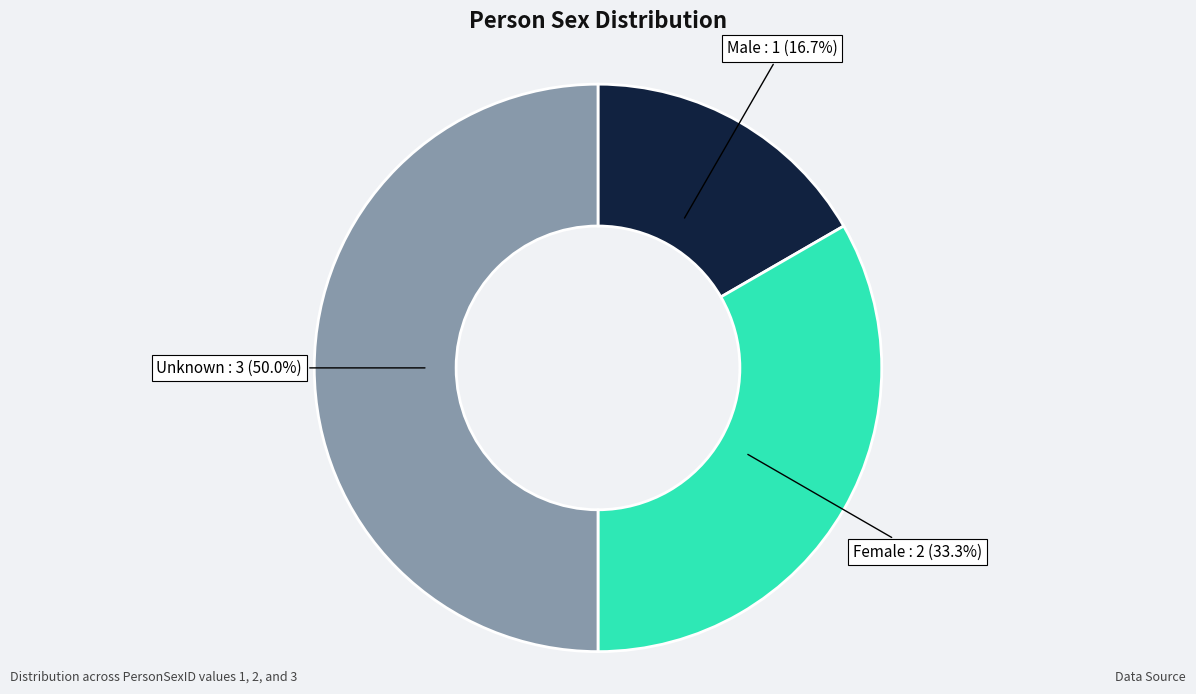

The Unknown slice represents 50% of the pie. True or false?

True